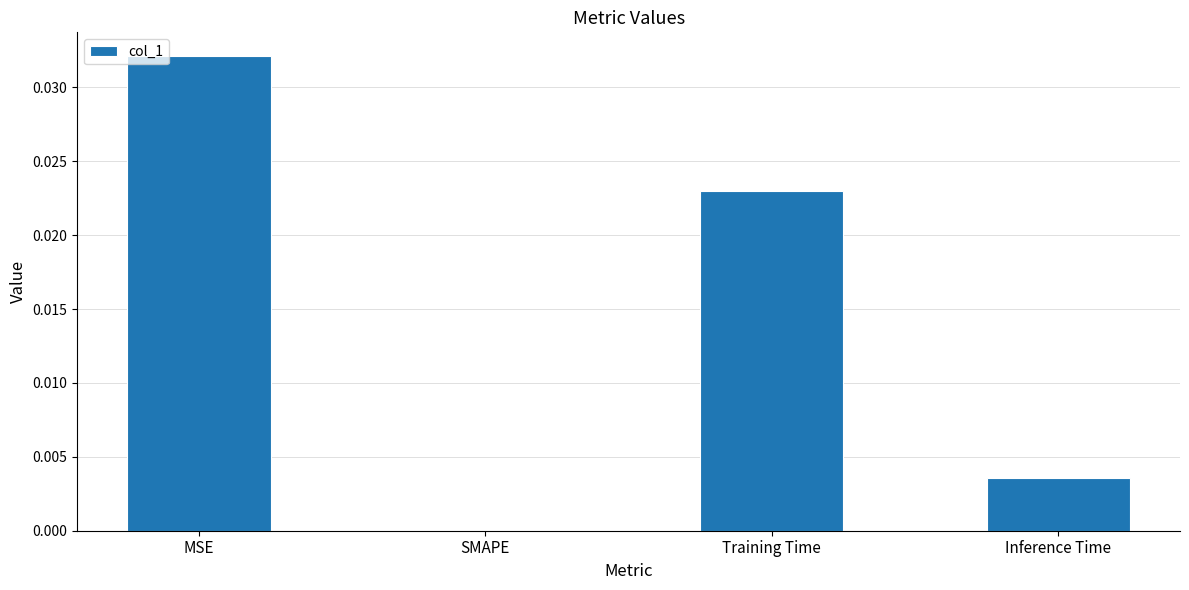

The value at SMAPE is 0.0. True or false?

True